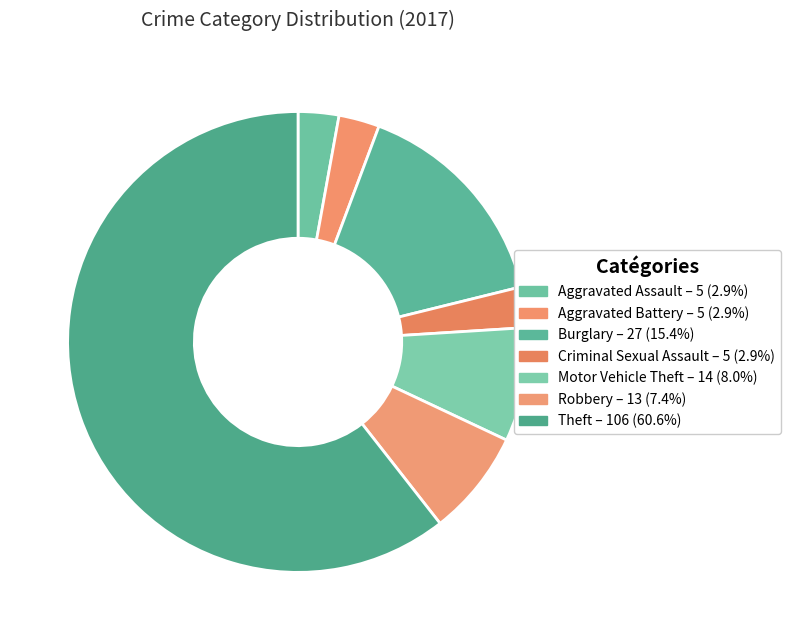

Which category has the smallest portion of the pie?

Aggravated Assault